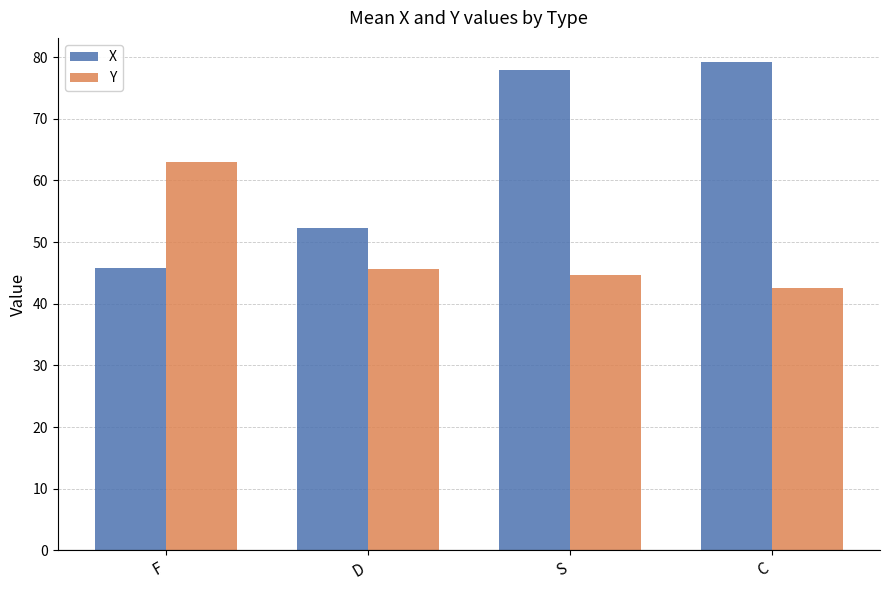

How many categories are shown in the chart?

4